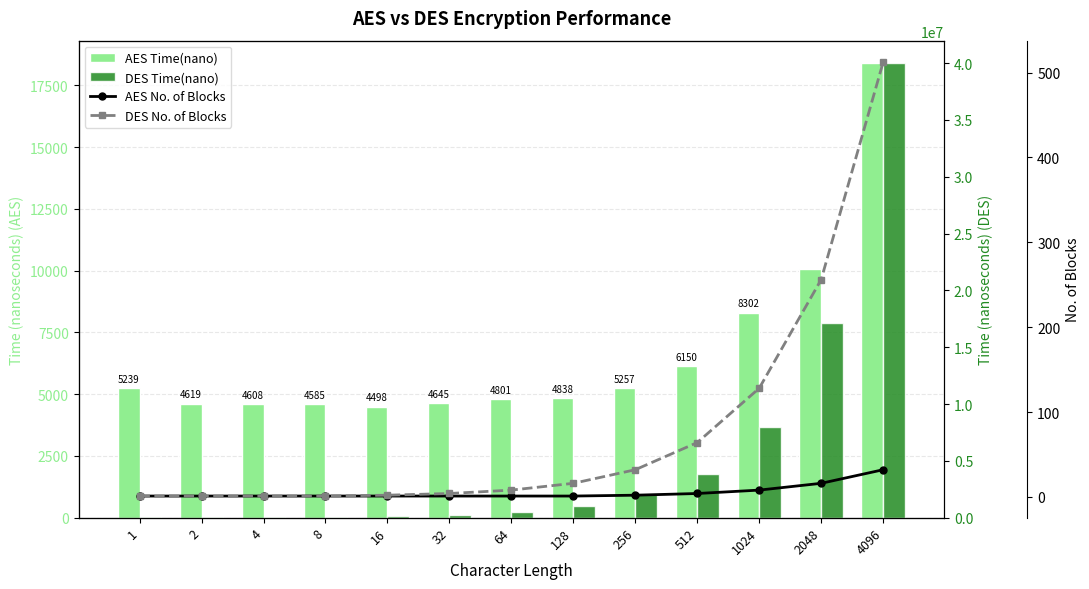

Rank the series at 16 from highest to lowest value.

DES Time(nano), AES Time(nano), DES No. of Blocks, AES No. of Blocks